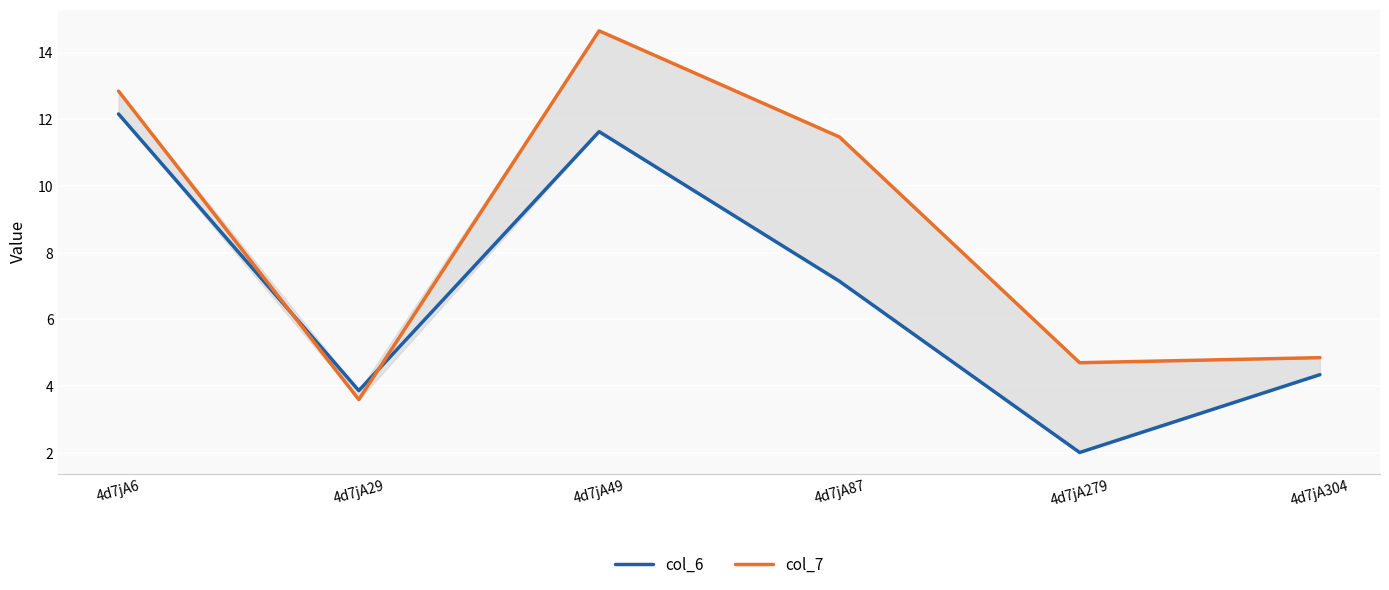

At 4d7jA6, list the series in order from smallest to largest.

col_6, col_7